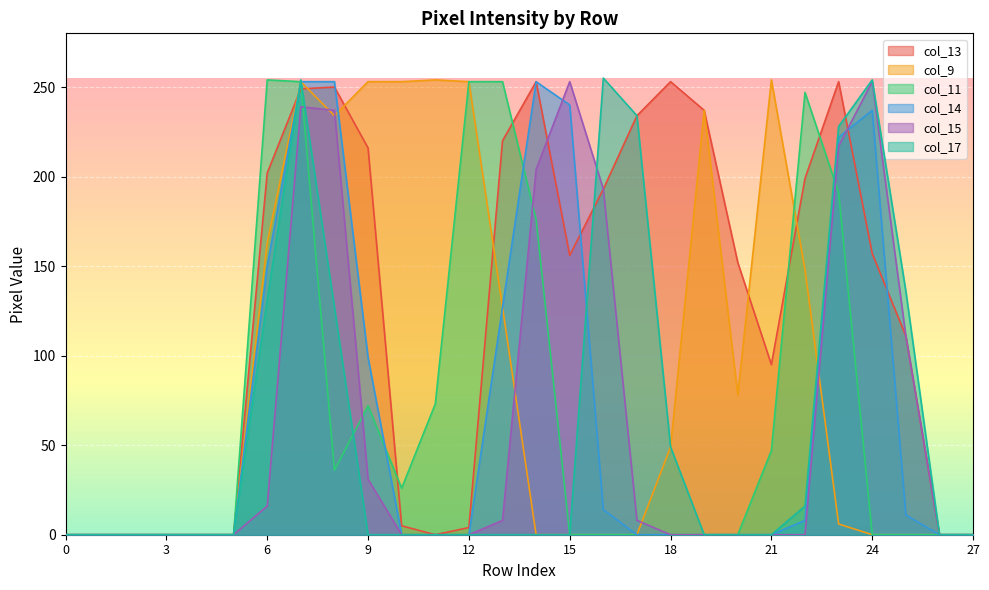

The col_14 series shows -122 at 5. True or false?

False